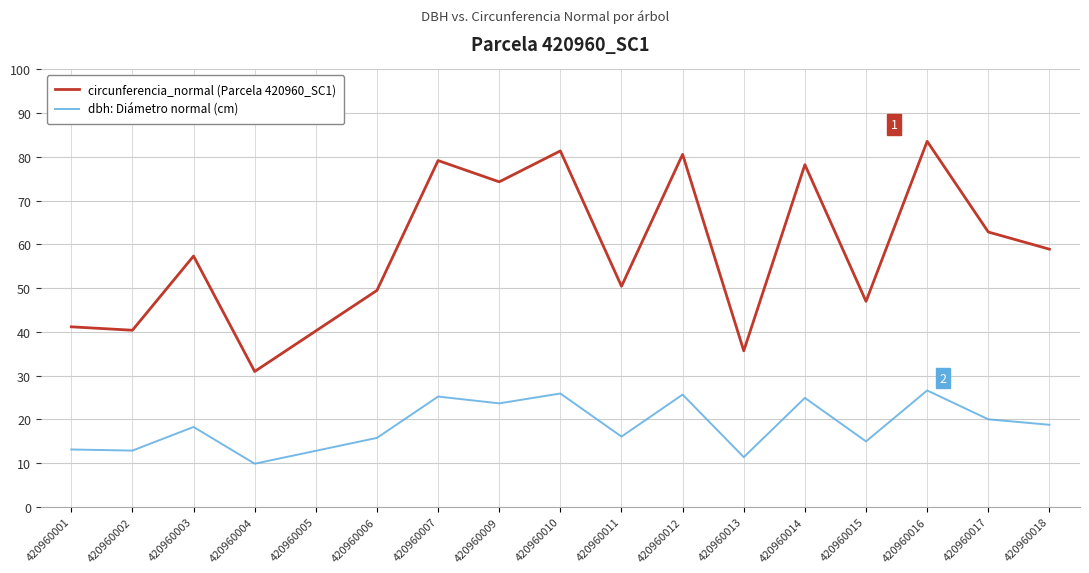

What is the maximum value shown in the chart?

83.6